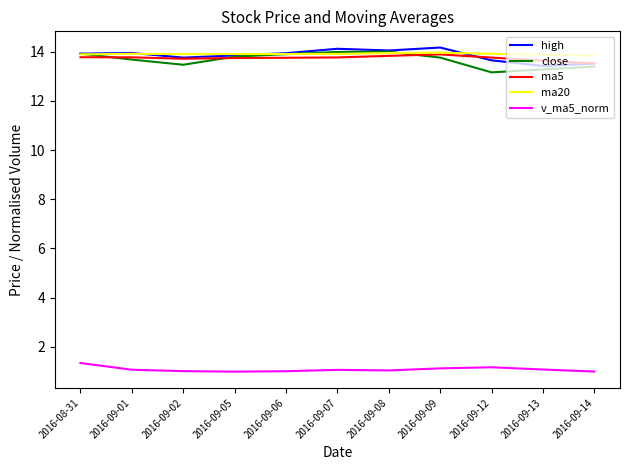

What is the lowest value of the ma5 series?

13.5